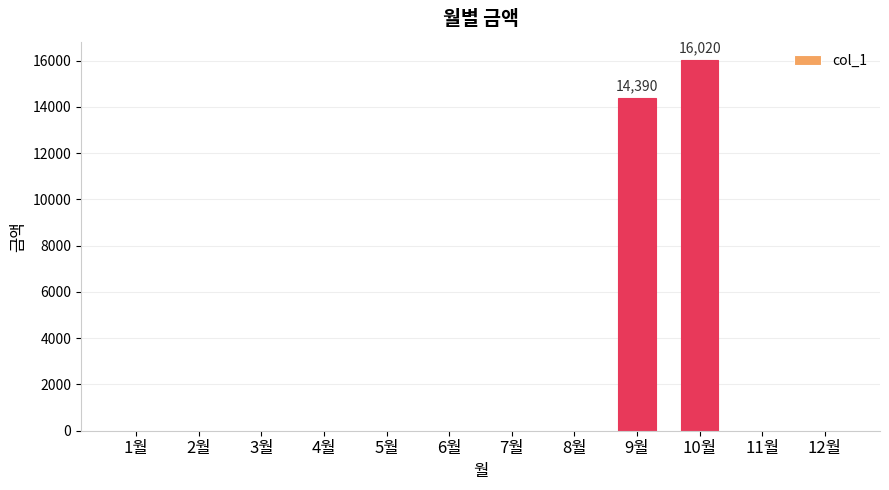

At which category does the chart reach its peak across all series?

10월